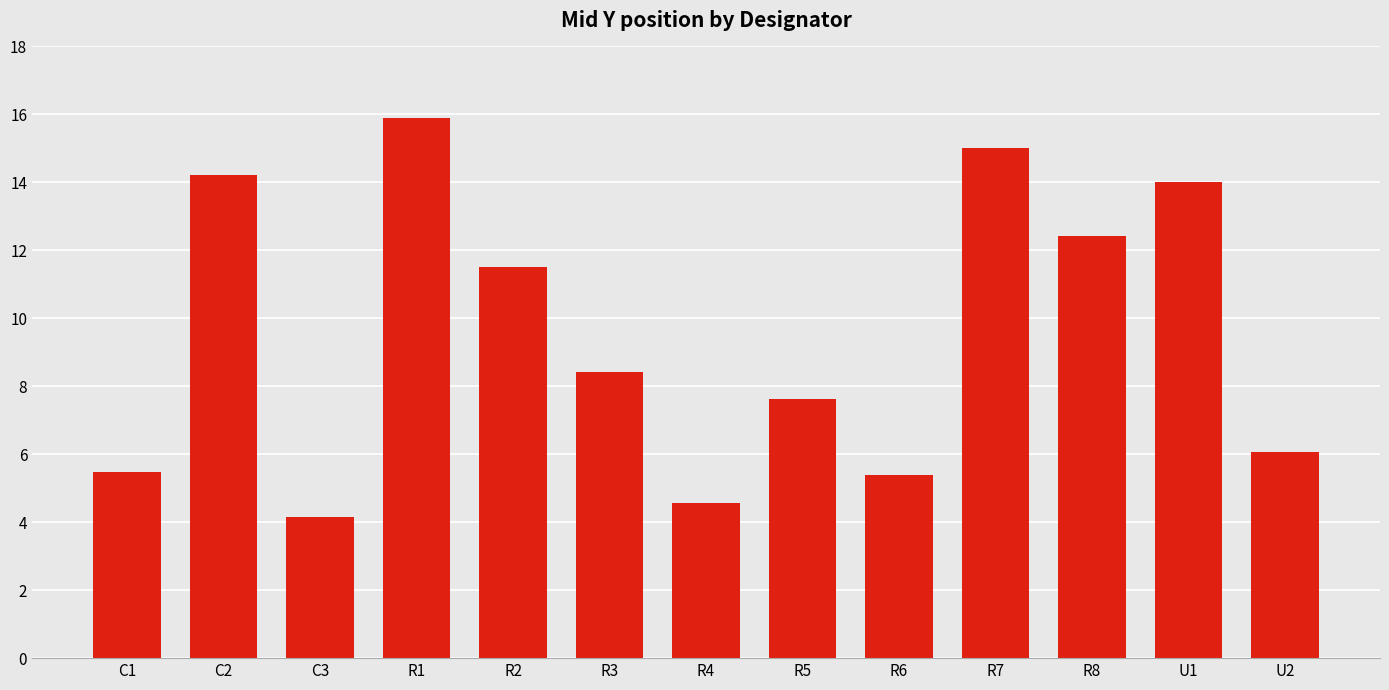

Where does the data first go above 8?

C2